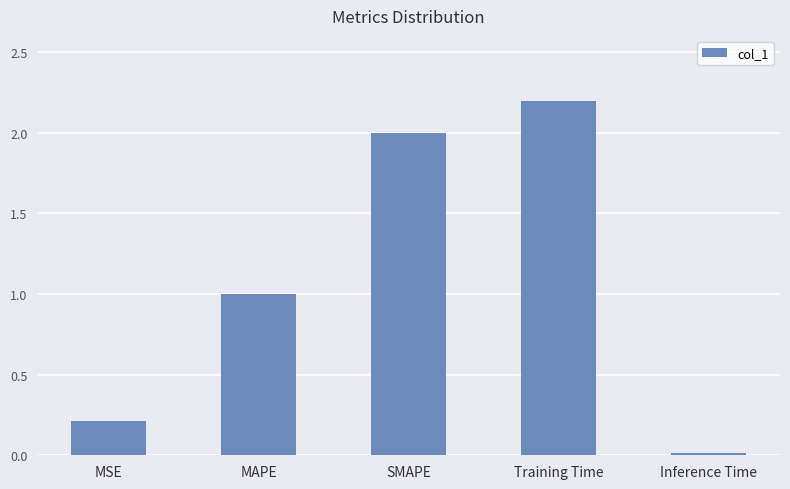

The value at Training Time is 0.9. True or false?

False